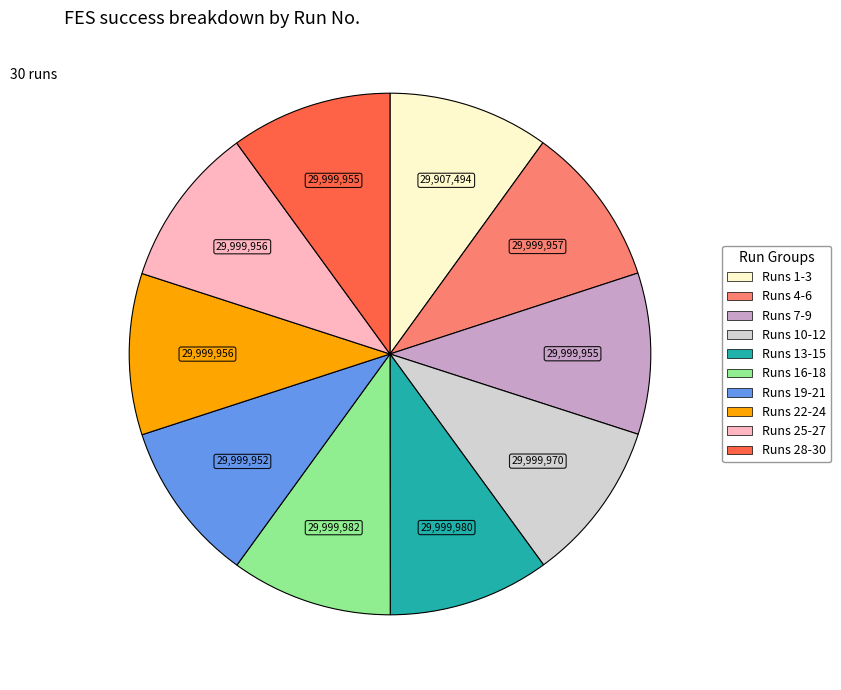

Is there any slice that represents more than half of the pie?

No